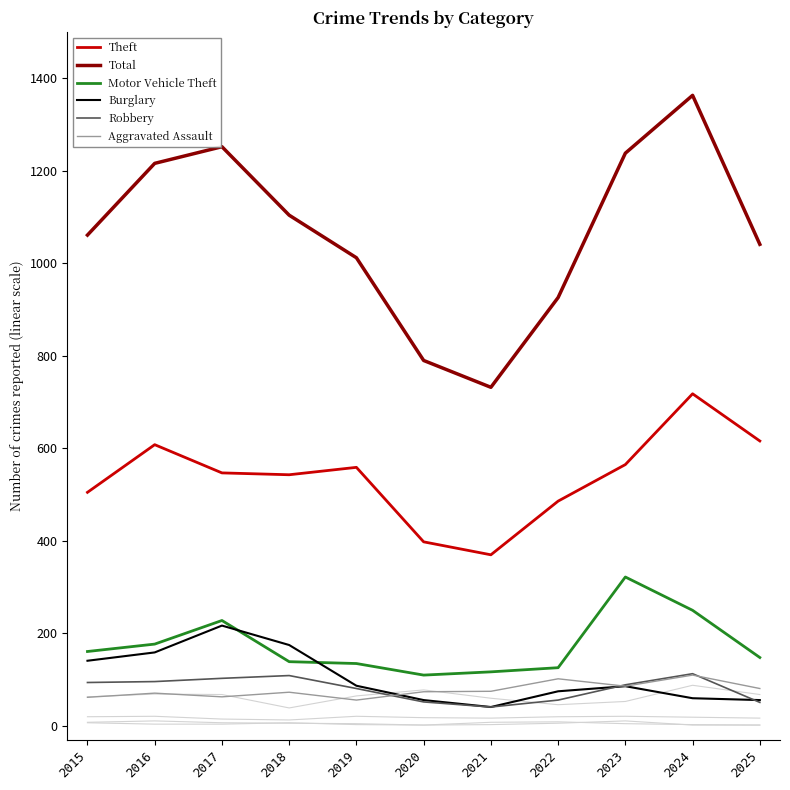

Between 2016 and 2023, which series saw the biggest shift?

Motor Vehicle Theft